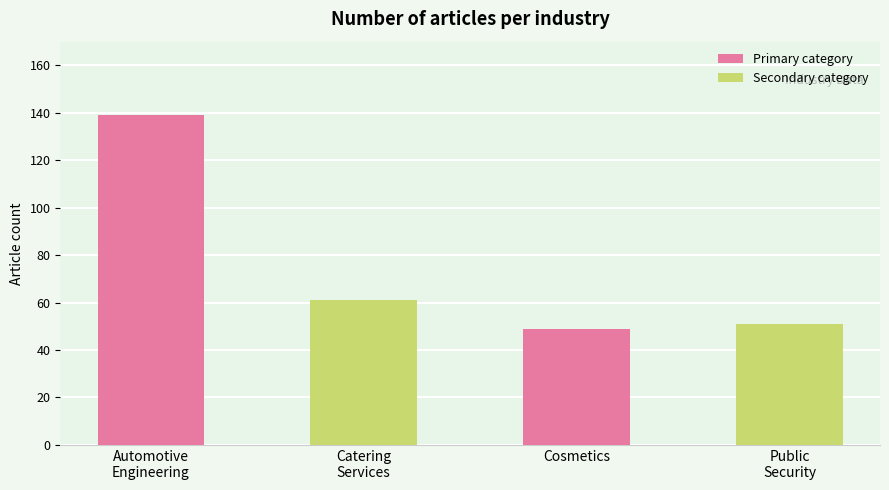

The value of Primary category at Cosmetics is 33. True or false?

False